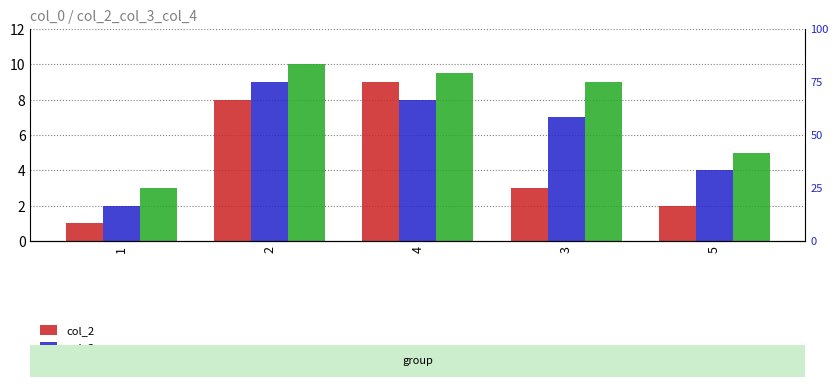

Rank the series by their average value, from highest to lowest.

col_4, col_3, col_2